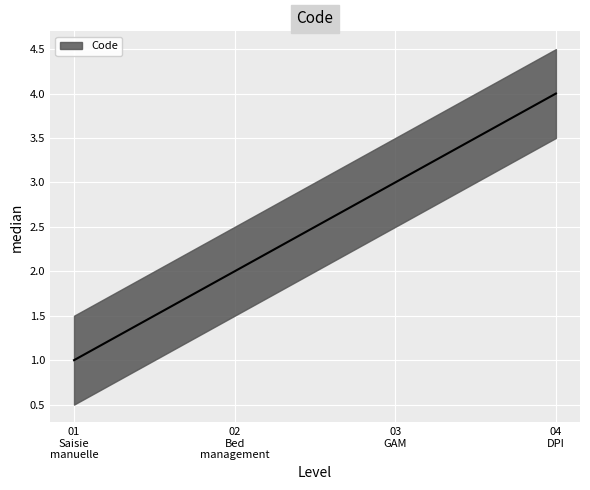

Rank the categories by value from lowest to highest.

01 Saisie manuelle, 02 Bed management, 03 GAM, 04 DPI